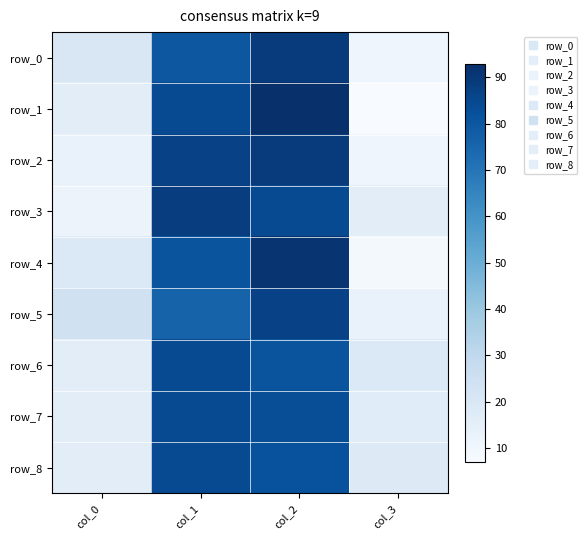

Between col_1 and col_3, which series saw the biggest shift?

row_1